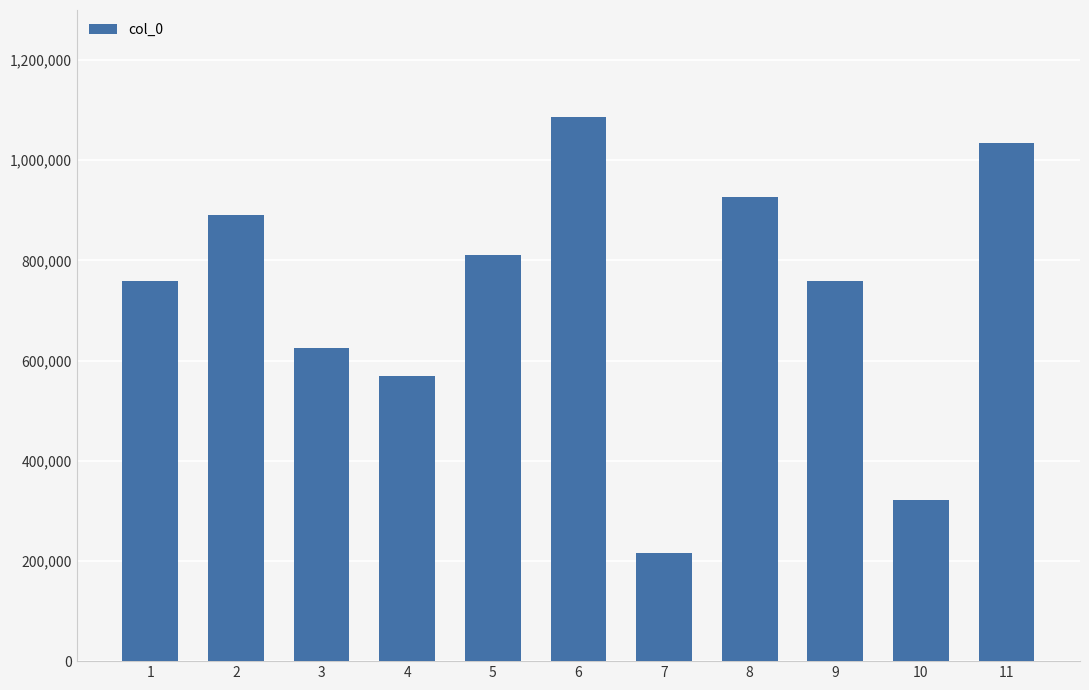

What value does the data have at 3, to the nearest 100?

624500